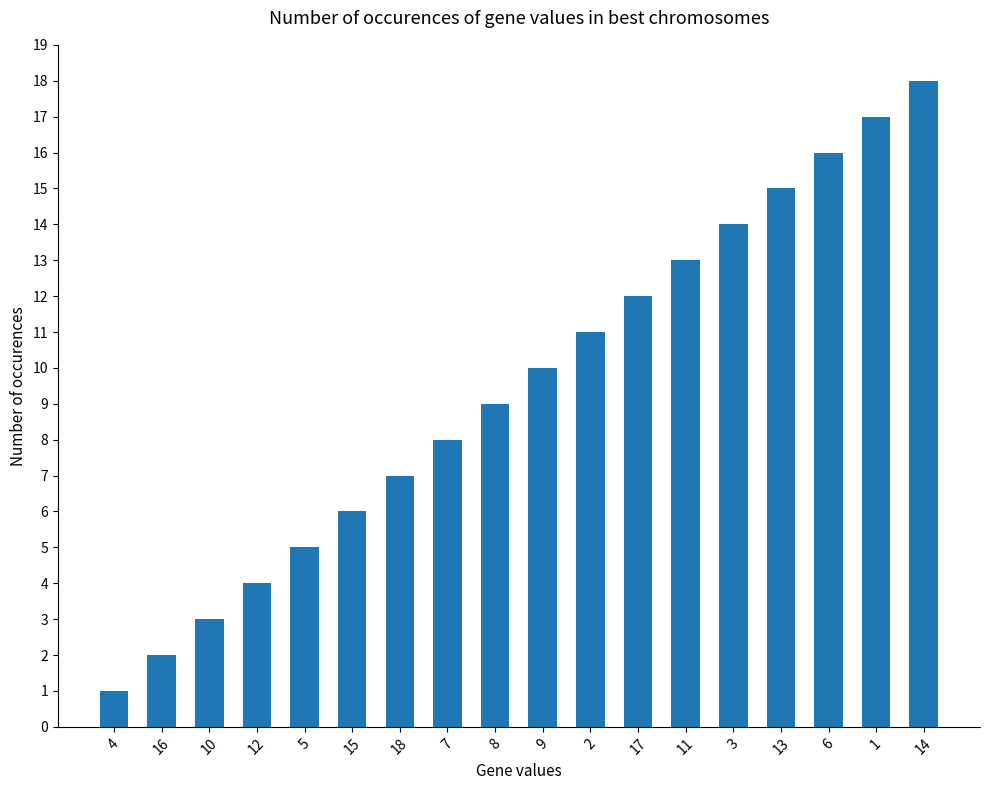

Which category has the lowest value across all series?

4